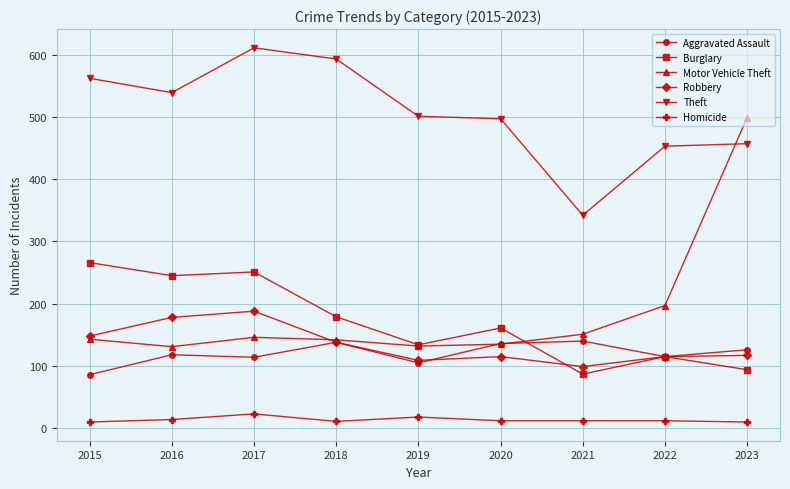

Count the number of categories in the chart.

9